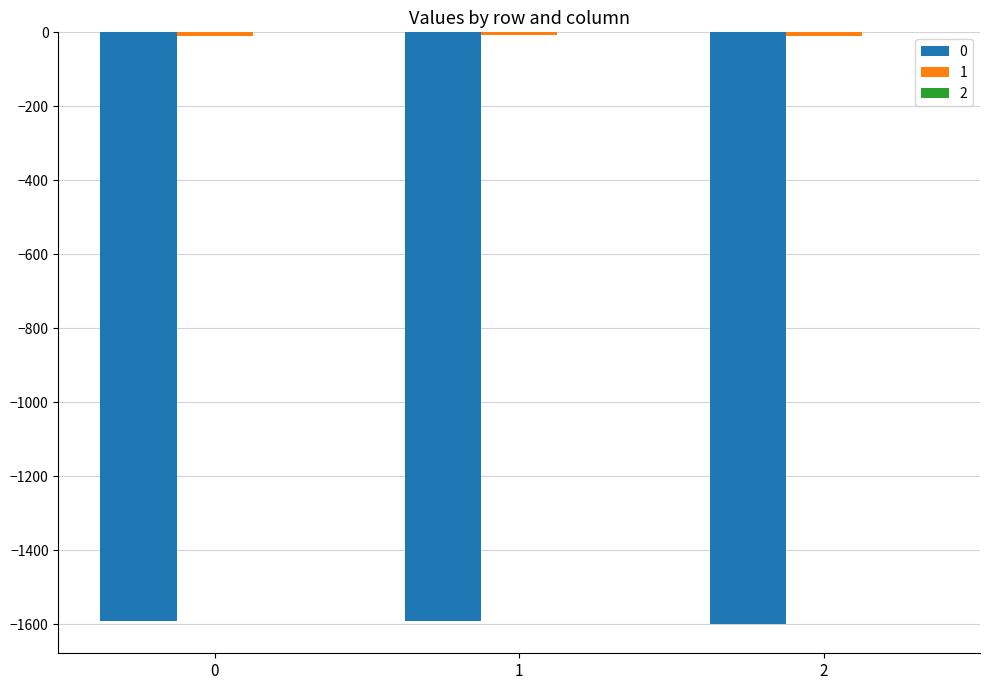

Rank the series by their maximum value, from lowest to highest.

0, 1, 2